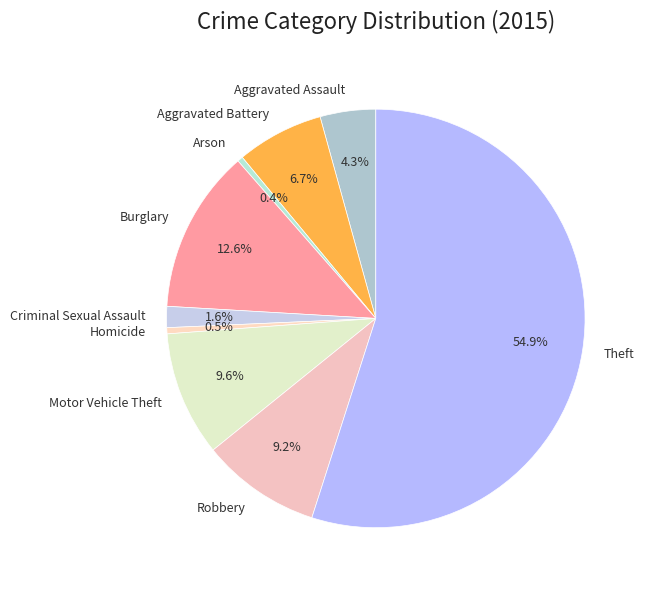

Count the number of slices in the pie.

9